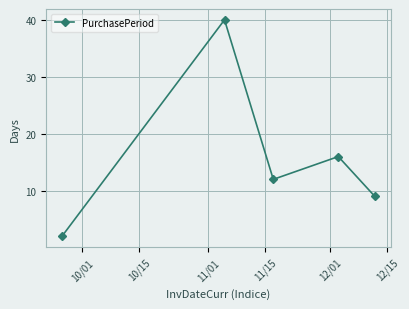

Does the chart have visible grid lines?

Yes